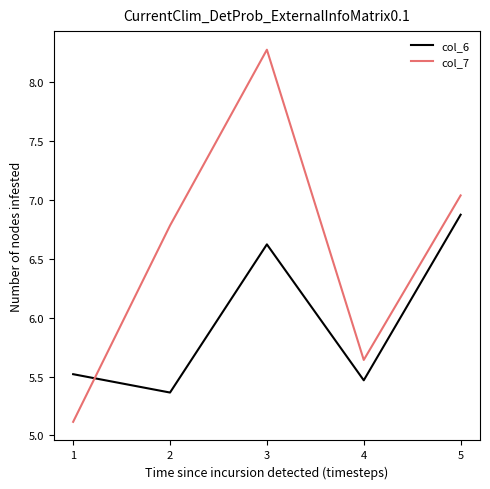

True or false: col_7 has a value of 10.9 at 3.

False